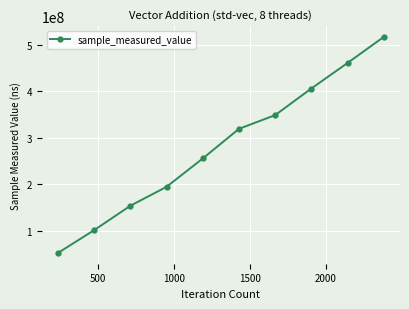

How many lines are shown in the chart?

1